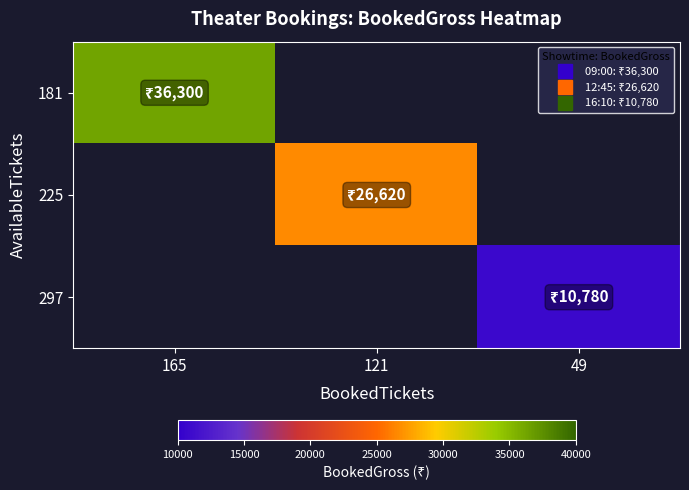

Which series has the largest total across all categories?

181